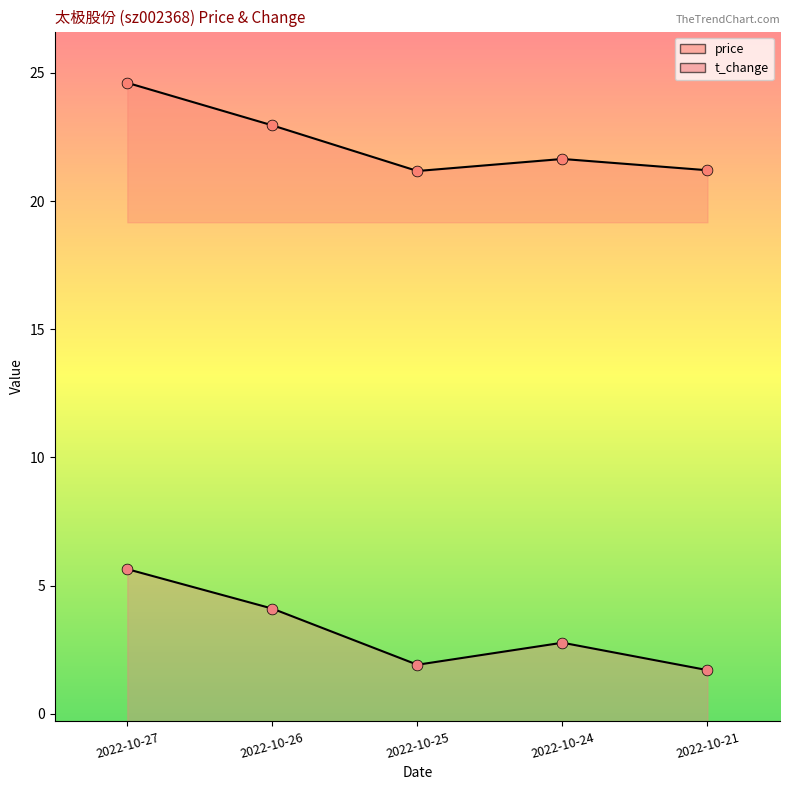

What is the total value across all series at 2022-10-21?

22.9